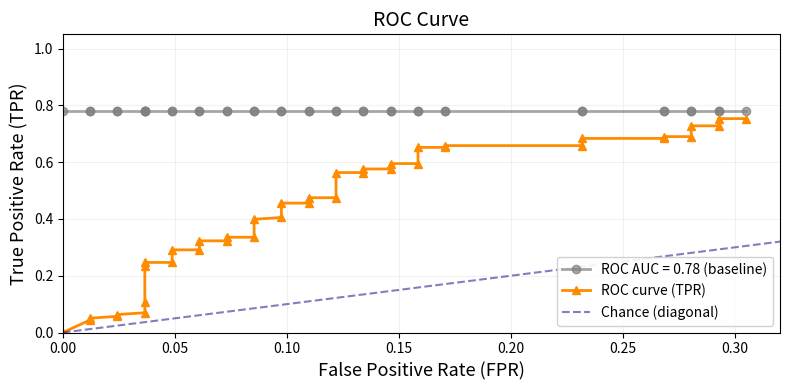

Is it true that the value at 39 is 1.1?

False